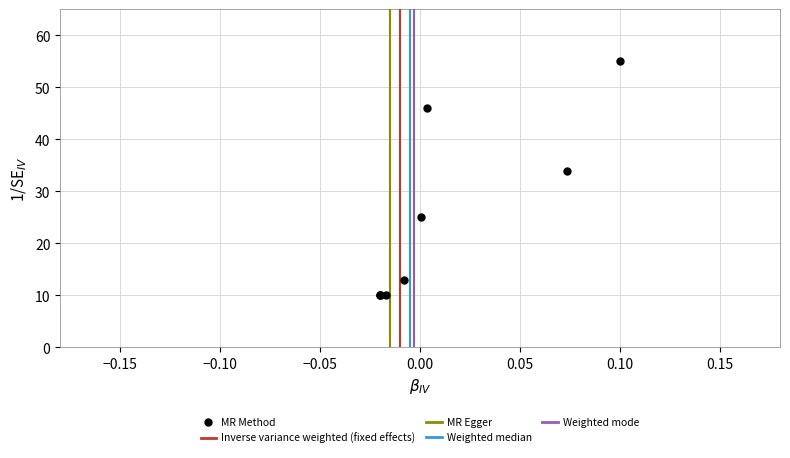

What Y value in the scatter plot is closest to 32?

34